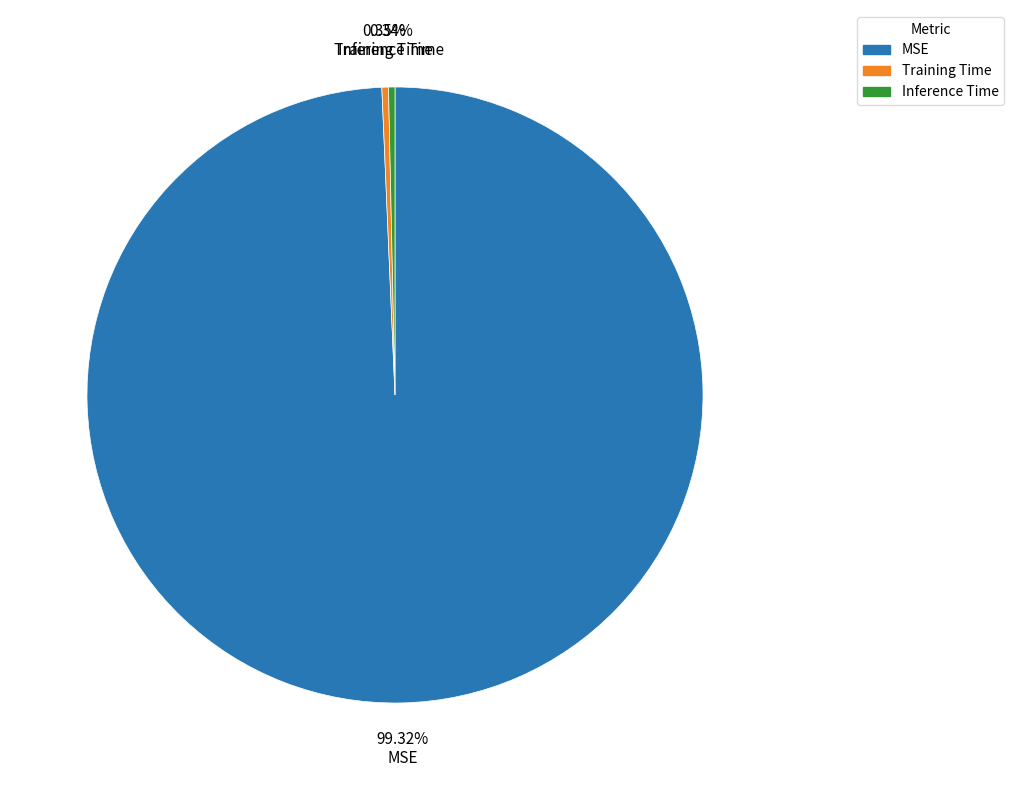

What is the majority slice?

MSE